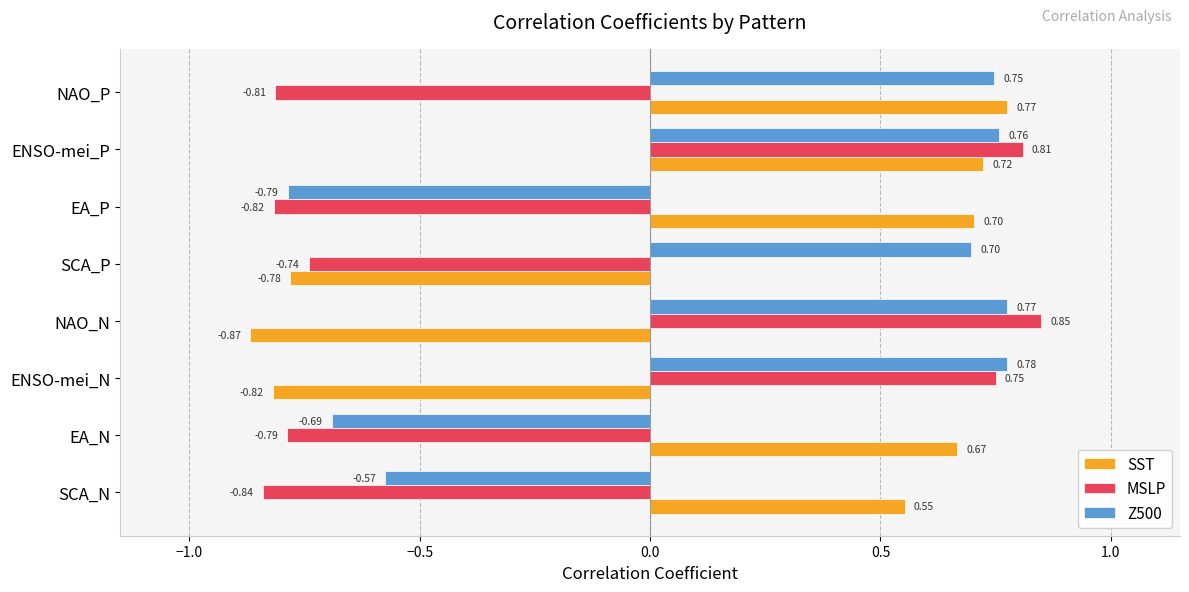

What is the spread (max minus min) of values at SCA_P?

1.5